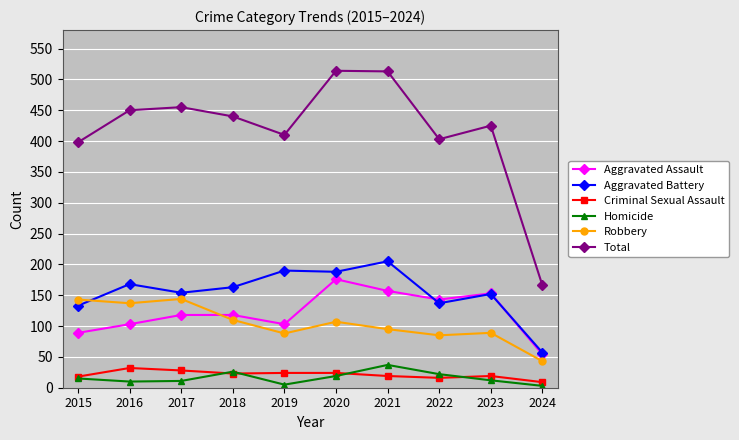

Which series changed the most between 2019 and 2023?

Aggravated Assault